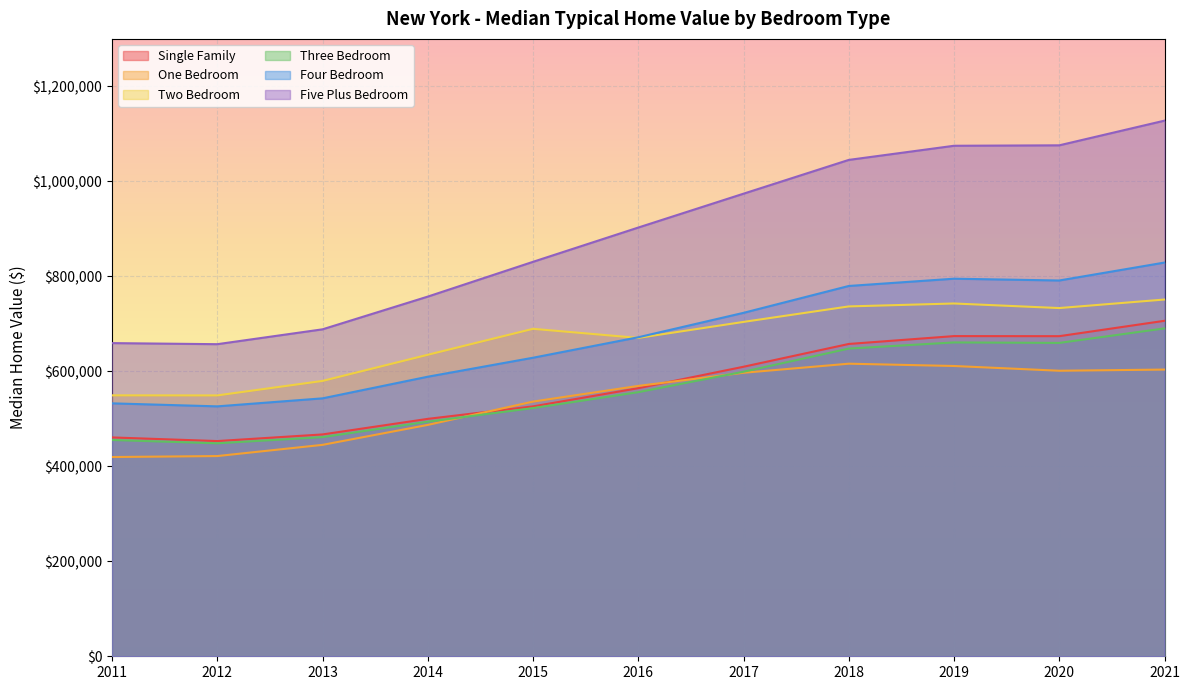

Which category has the lowest value in the Five Plus Bedroom series?

2012